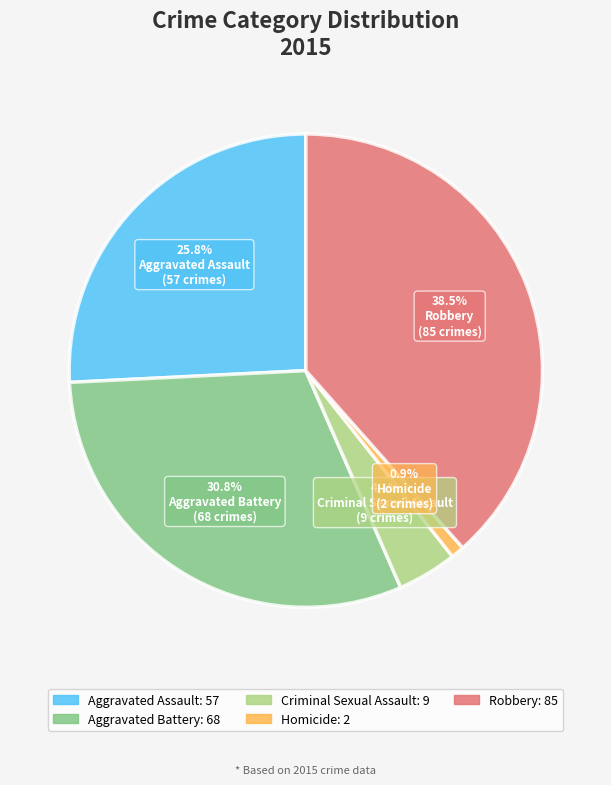

How many segments does this pie chart have?

5